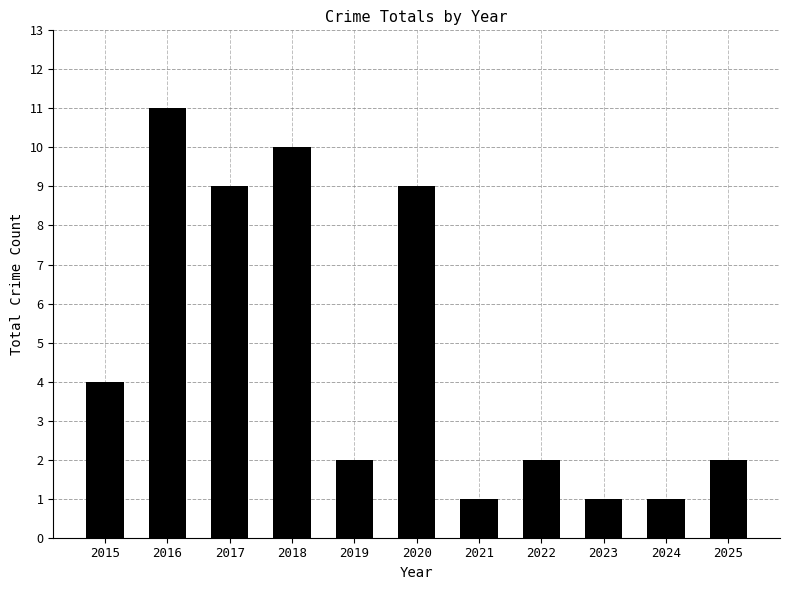

At which category does the chart reach its peak across all series?

2016